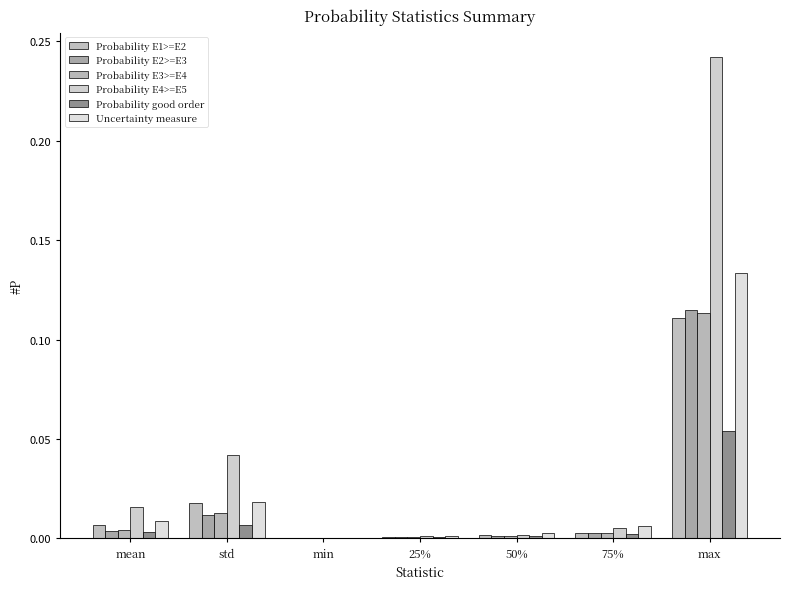

What position from the left is mean?

1